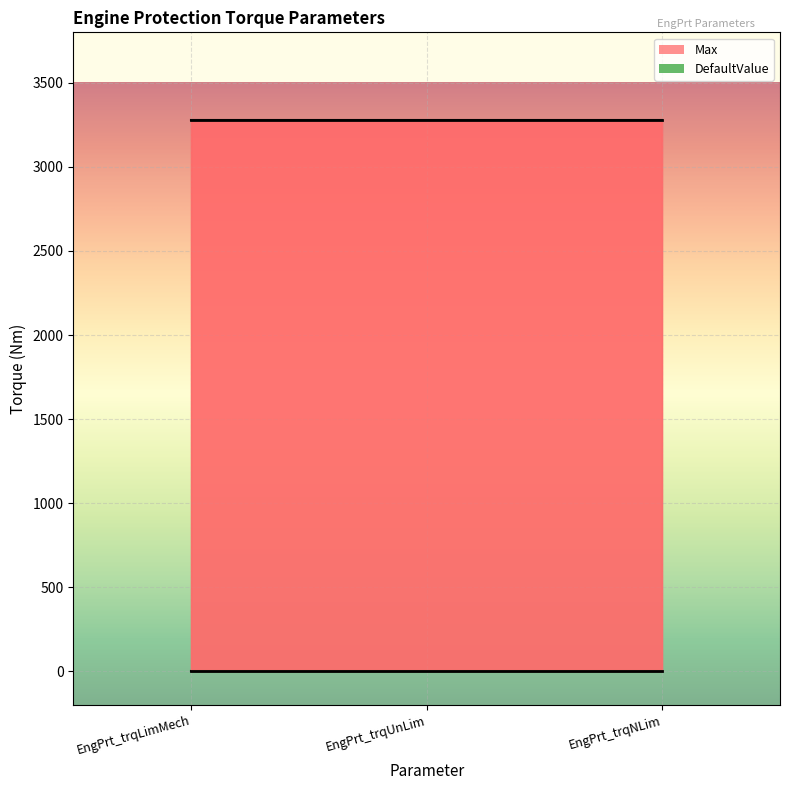

True or false: Max has a value of 1429.3 at EngPrt_trqNLim.

False